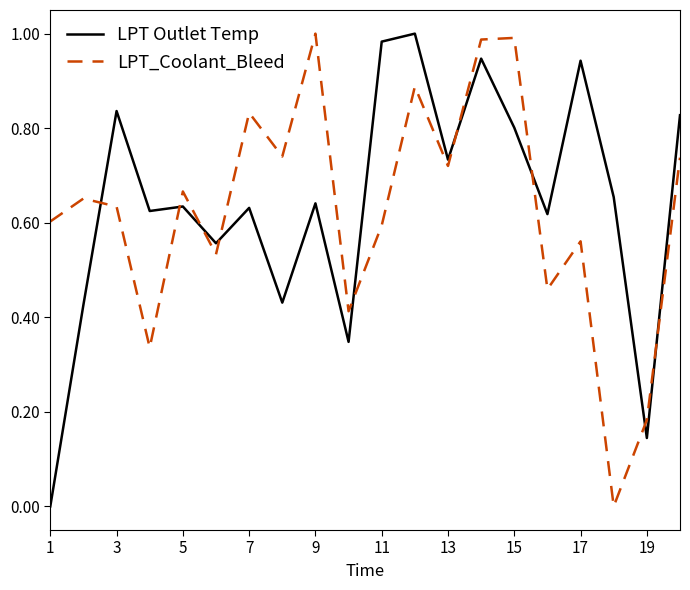

True or false: LPT Outlet Temp and LPT_Coolant_Bleed cross at least once.

True